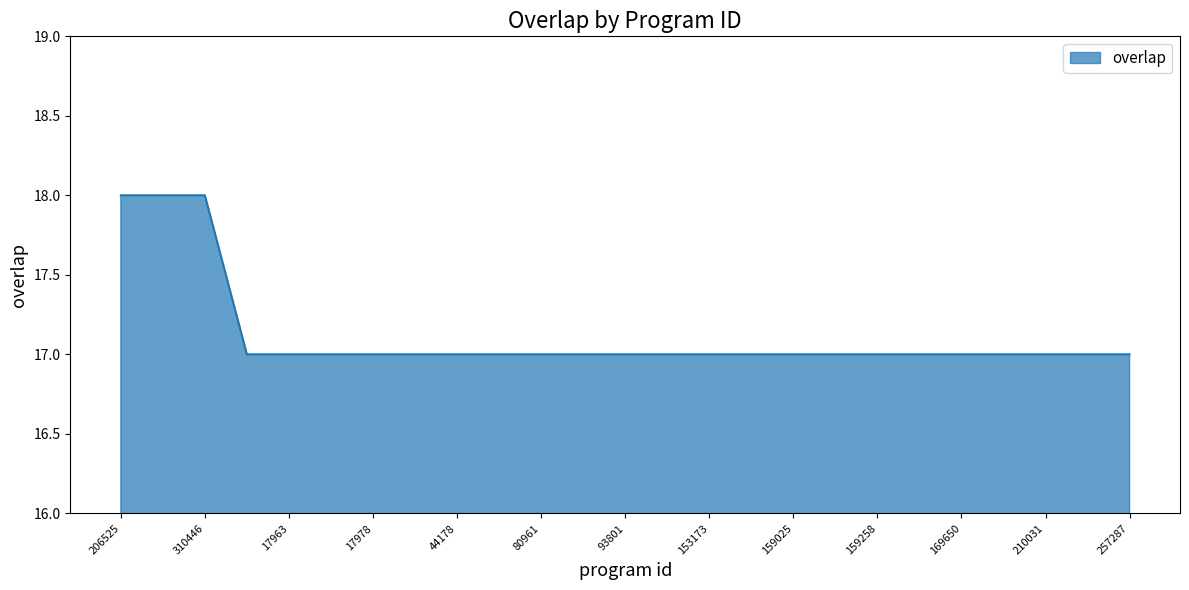

What is the minimum value shown in the chart?

17